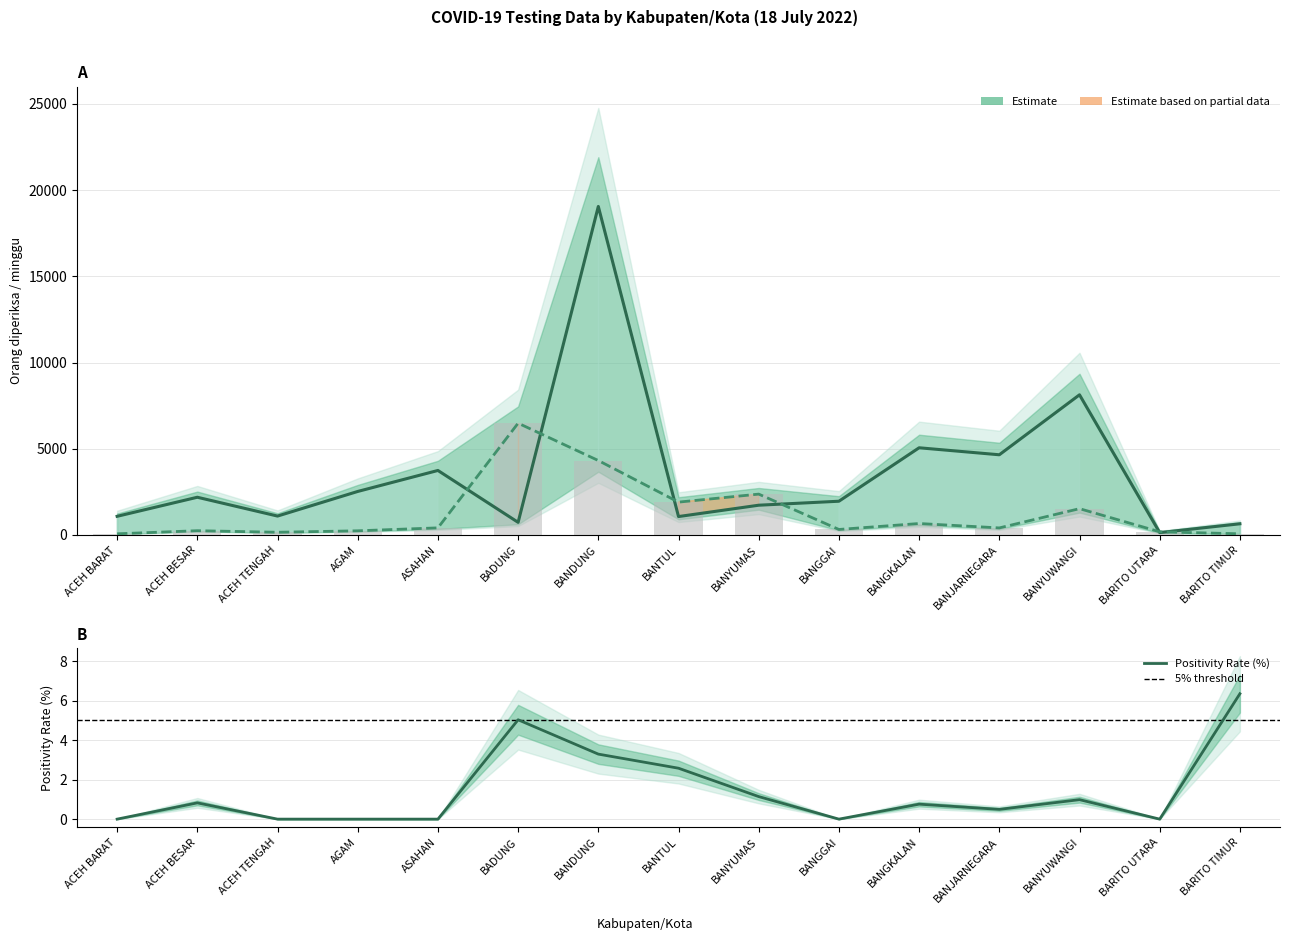

Rank the categories by Orang diperiksa/minggu value from lowest to highest.

ACEH BARAT, BARITO TIMUR, ACEH TENGAH, BARITO UTARA, AGAM, ACEH BESAR, BANGGAI, BANJARNEGARA, ASAHAN, BANGKALAN, BANYUWANGI, BANTUL, BANYUMAS, BANDUNG, BADUNG